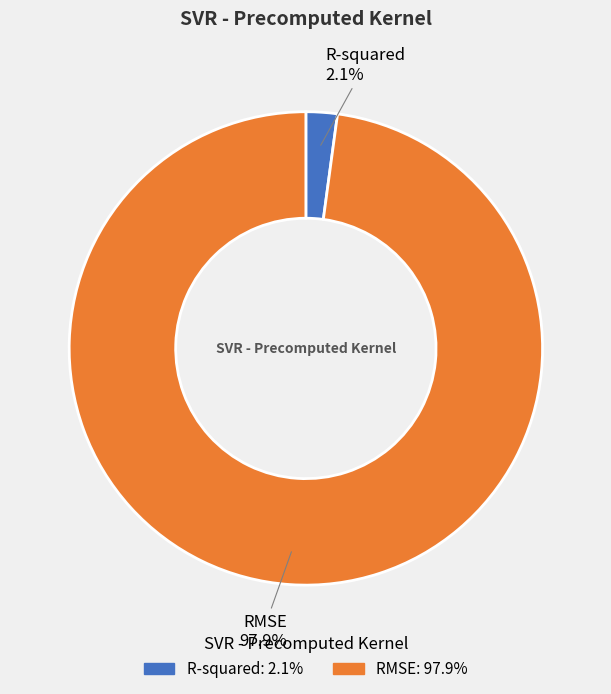

The RMSE slice represents 83% of the pie. True or false?

False